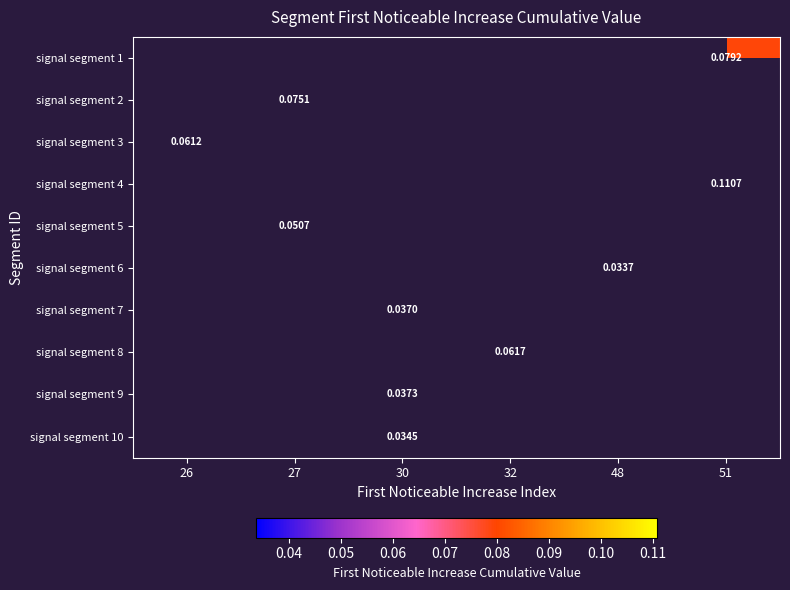

How many series are shown in this chart?

10